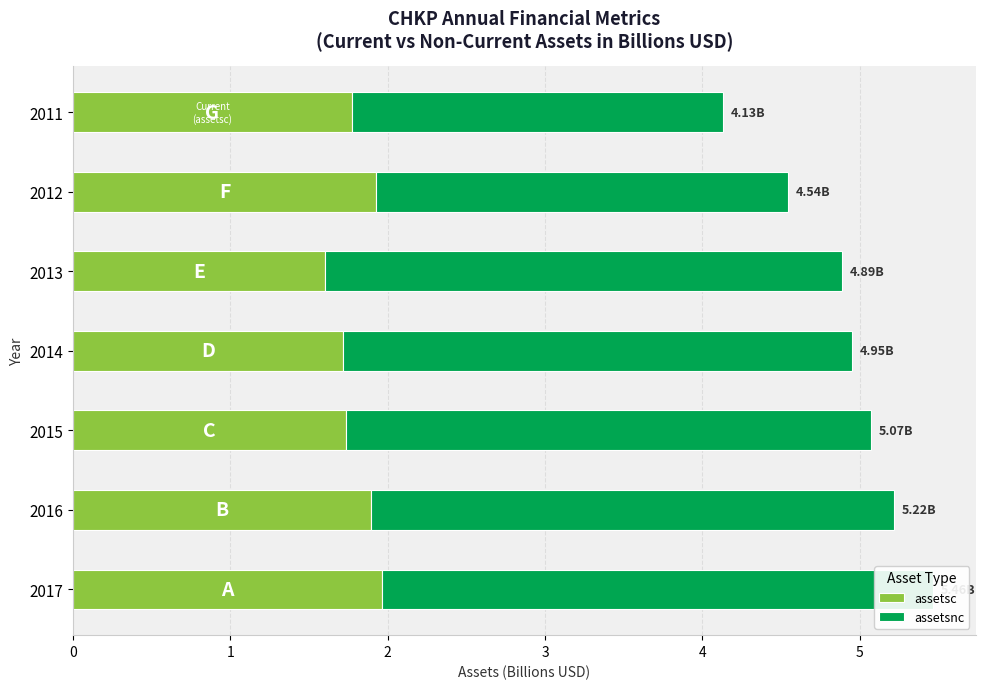

How many bars are there in total?

14